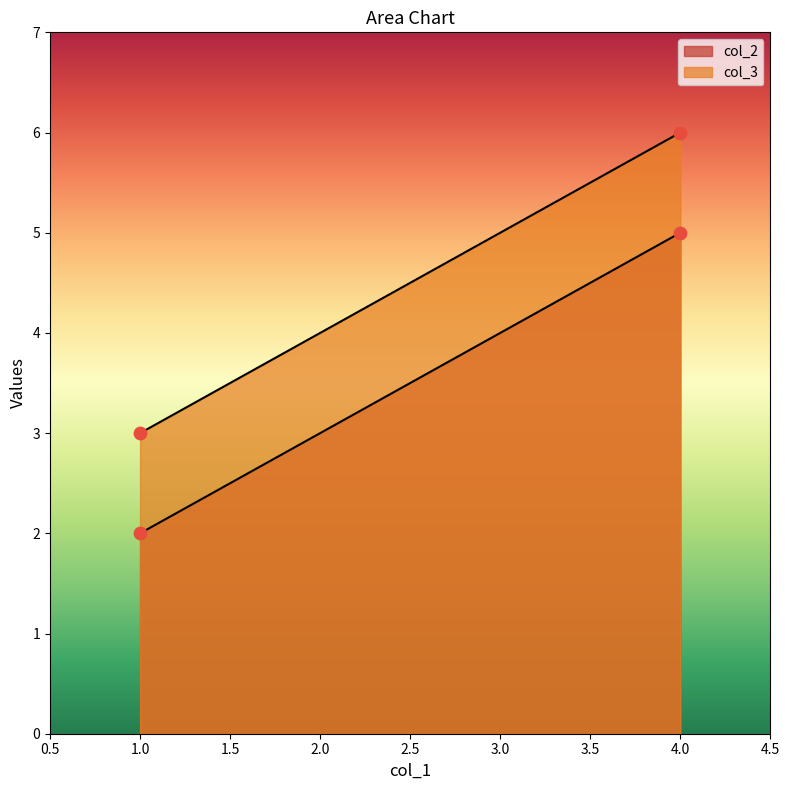

Is the value of col_3 at 1.0 greater than the value of col_2 at 4.0?

No